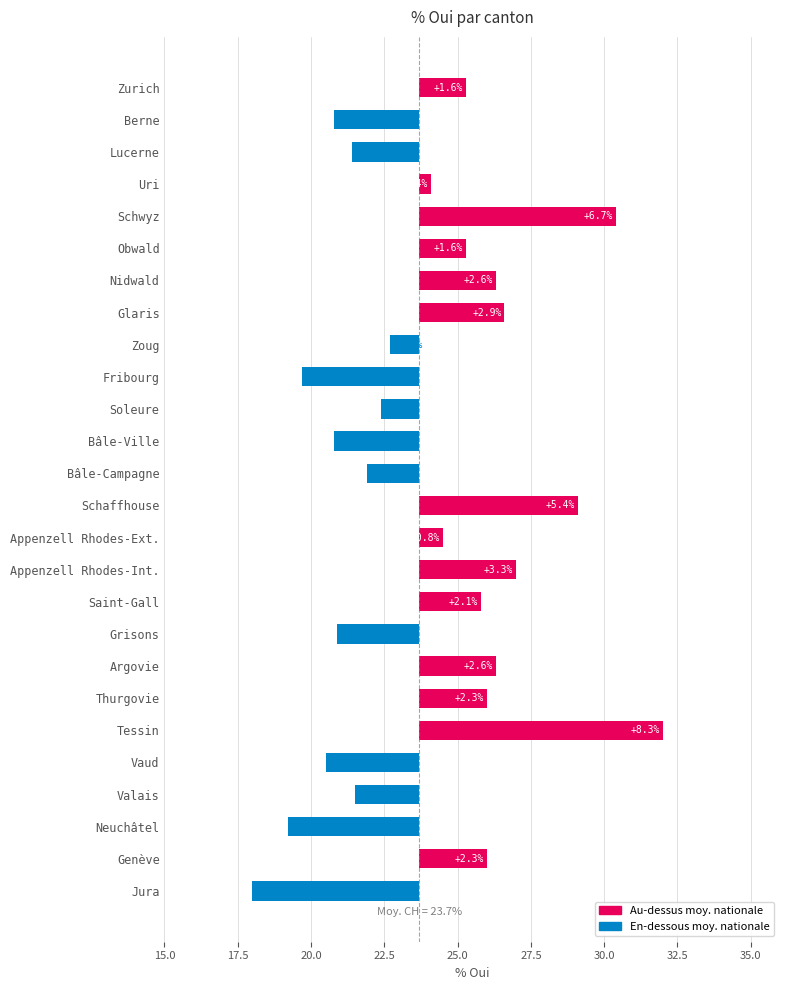

Is it true that the value at Appenzell Rhodes-Ext. is 1.2?

False